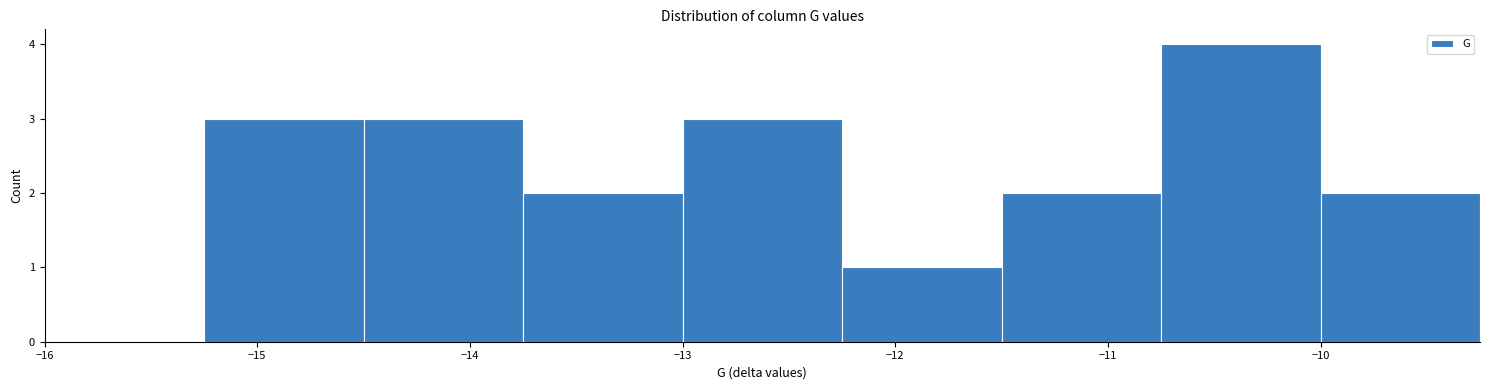

Reading left to right, transcribe this chart: for each bar, give the range it covers on the x-axis and its height. Neither the bar edges nor the heights are printed on the chart, so give them approximately, as read against the axes.

-16.00 to -15.25: 0
-15.25 to -14.50: 3
-14.50 to -13.75: 3
-13.75 to -13.00: 2
-13.00 to -12.25: 3
-12.25 to -11.50: 1
-11.50 to -10.75: 2
-10.75 to -10.00: 4
-10.00 to -9.25: 2